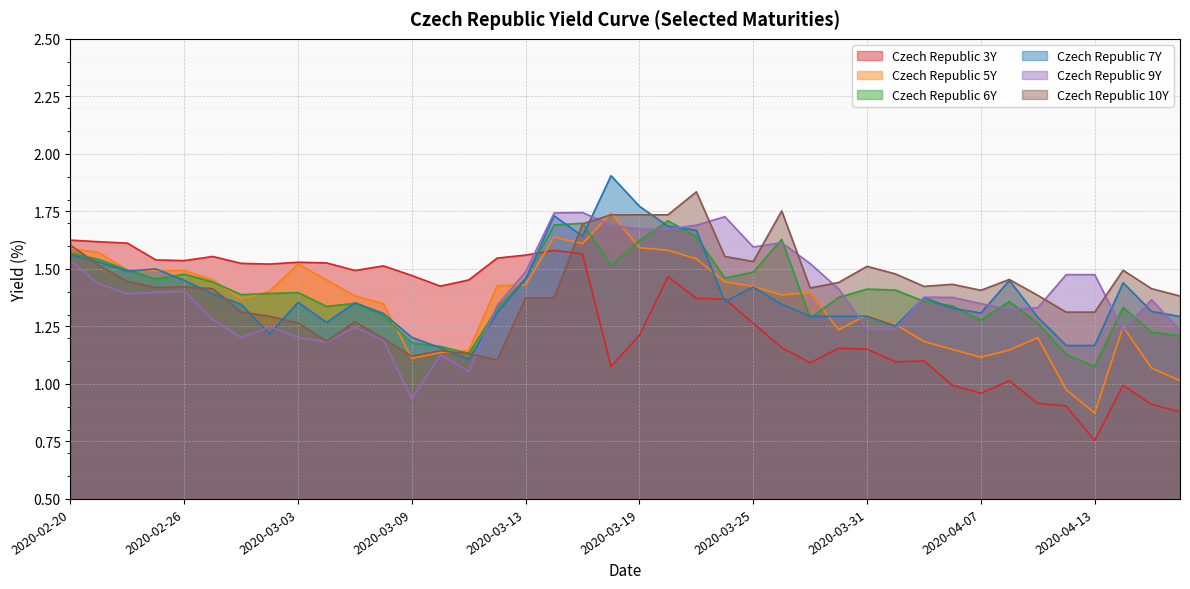

The value of Czech Republic 10Y at 2020-04-14 is 1.5. True or false?

True